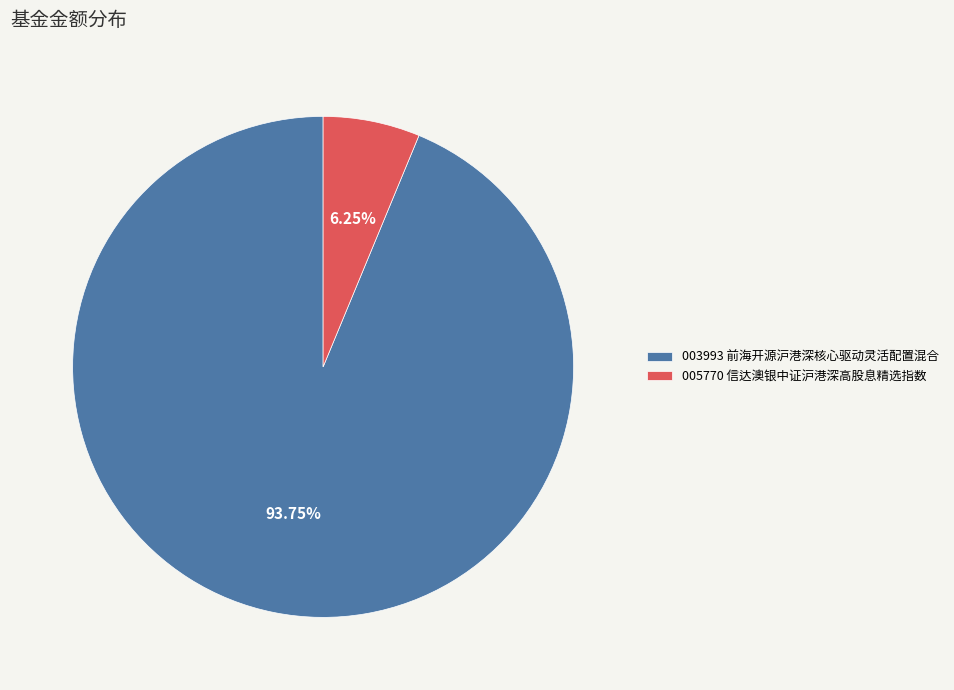

Do 003993 前海开源沪港深核心驱动灵活配置混合 and 005770 信达澳银中证沪港深高股息精选指数 together represent more than half of the pie?

Yes